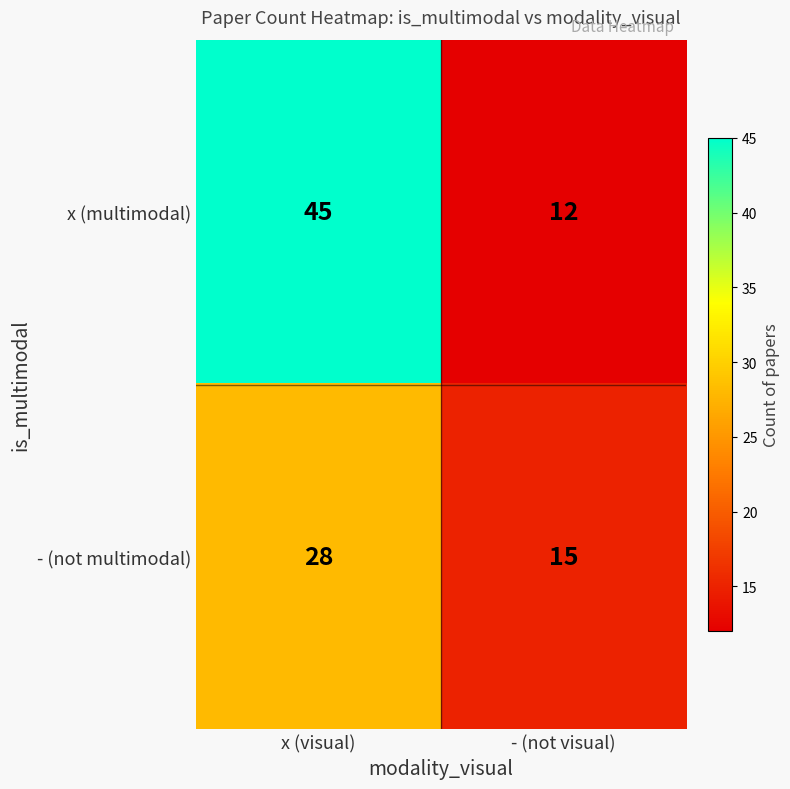

What is the difference between the x (multimodal) values at x (visual) and - (not visual)?

33